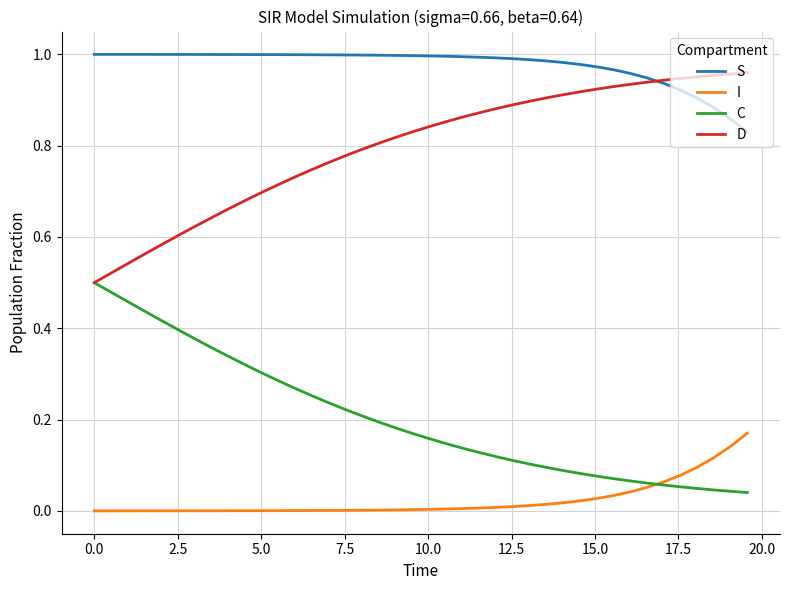

True or false: C and S cross at least once.

False